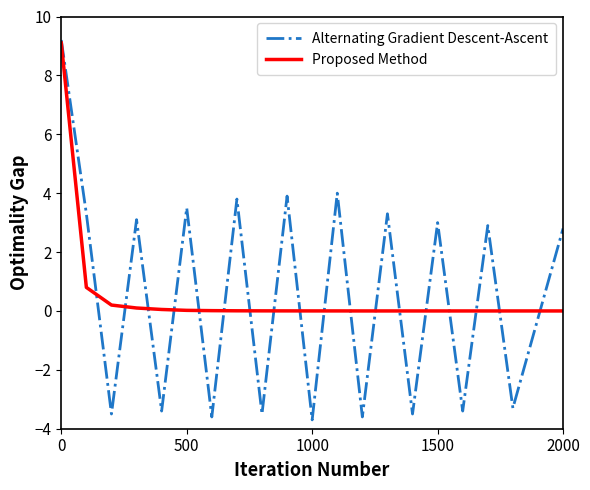

What is the minimum value for Alternating Gradient Descent-Ascent?

-3.7